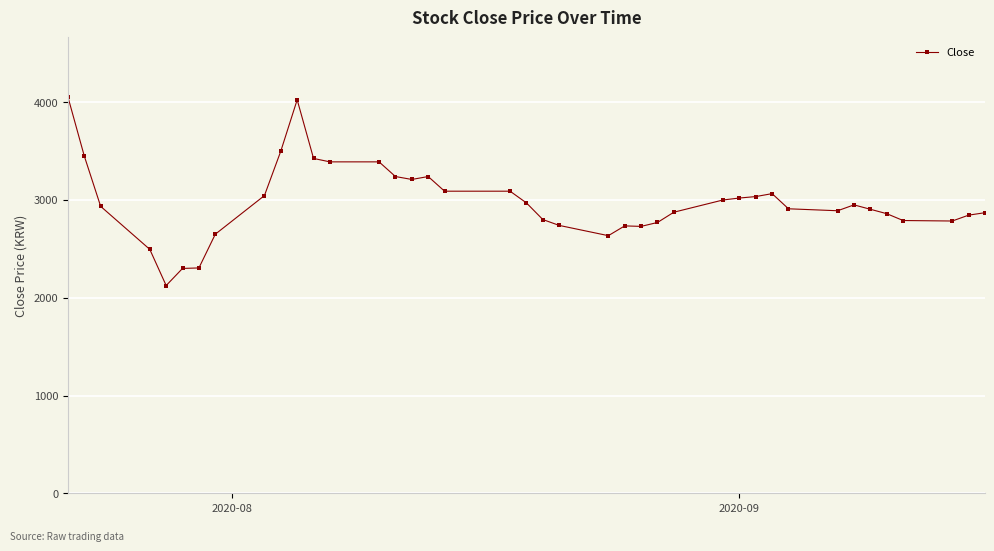

What is the difference between the maximum and minimum values?

1930